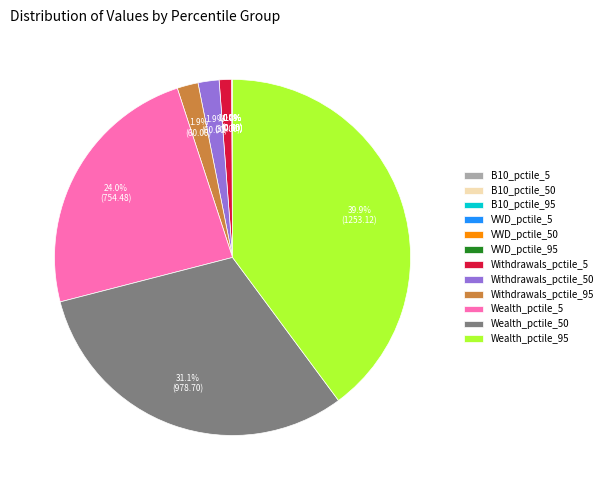

Do Wealth_pctile_50 and Withdrawals_pctile_50 together represent more than half of the pie?

No